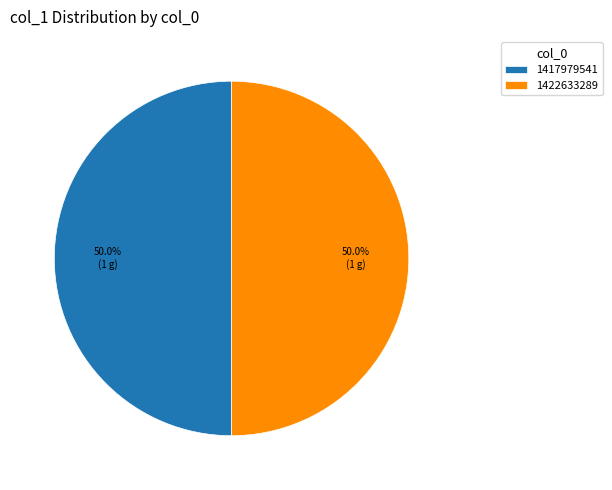

How many slices are in this pie chart?

2